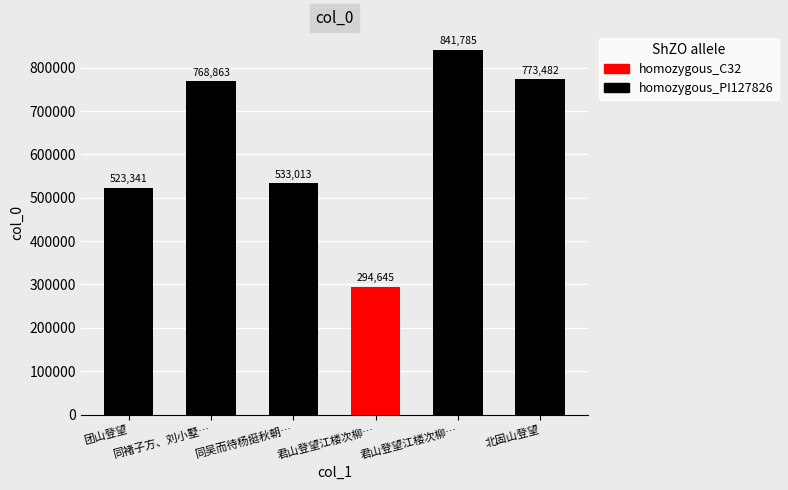

Are the bars grouped side by side (vs. stacked)?

No